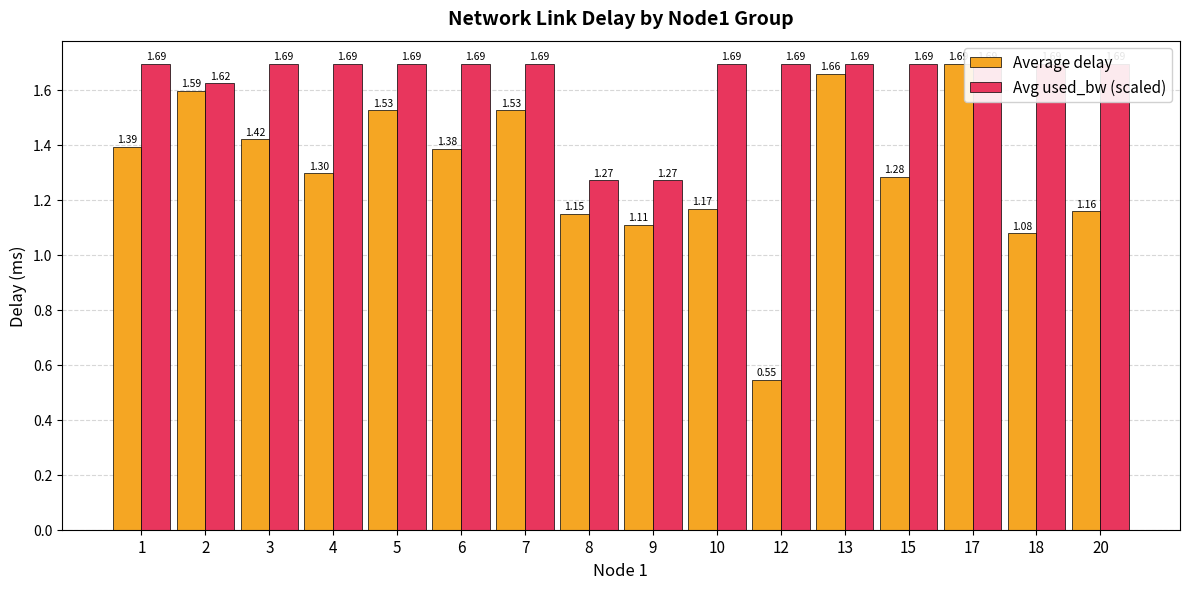

Rank the series by their average value, from highest to lowest.

Avg used_bw (scaled), Average delay